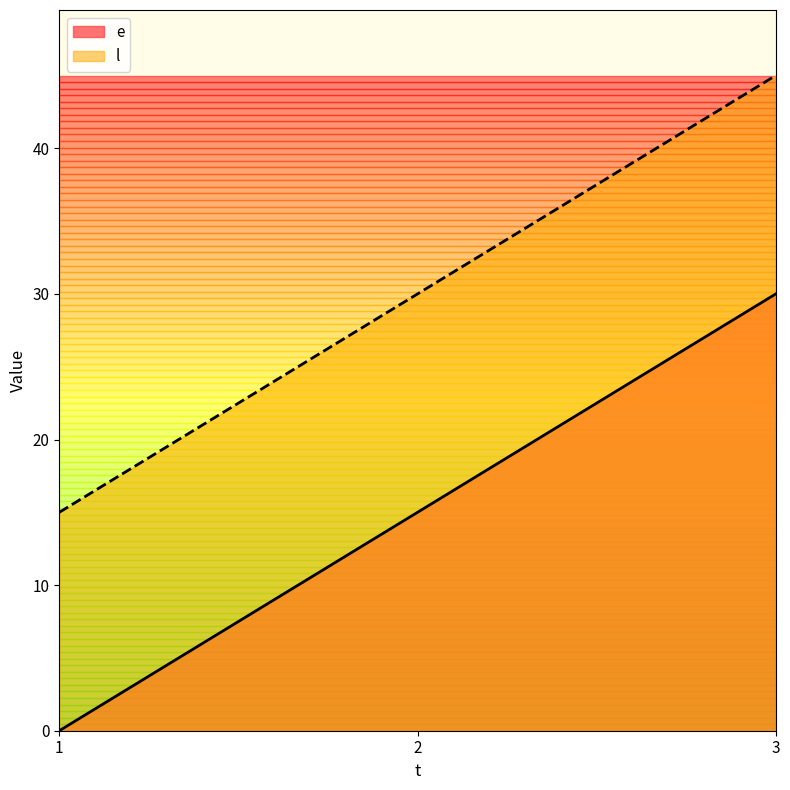

How many e values are between 0 and 30?

3